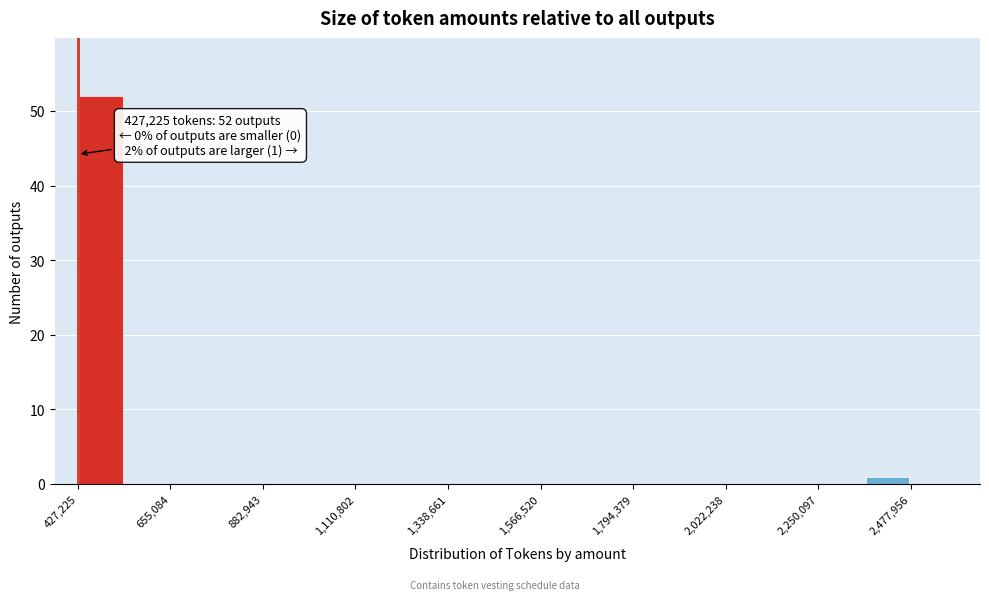

Around what value on the x-axis is the tallest bar? Give the approximate position of its centre, as read against the axis.

500000